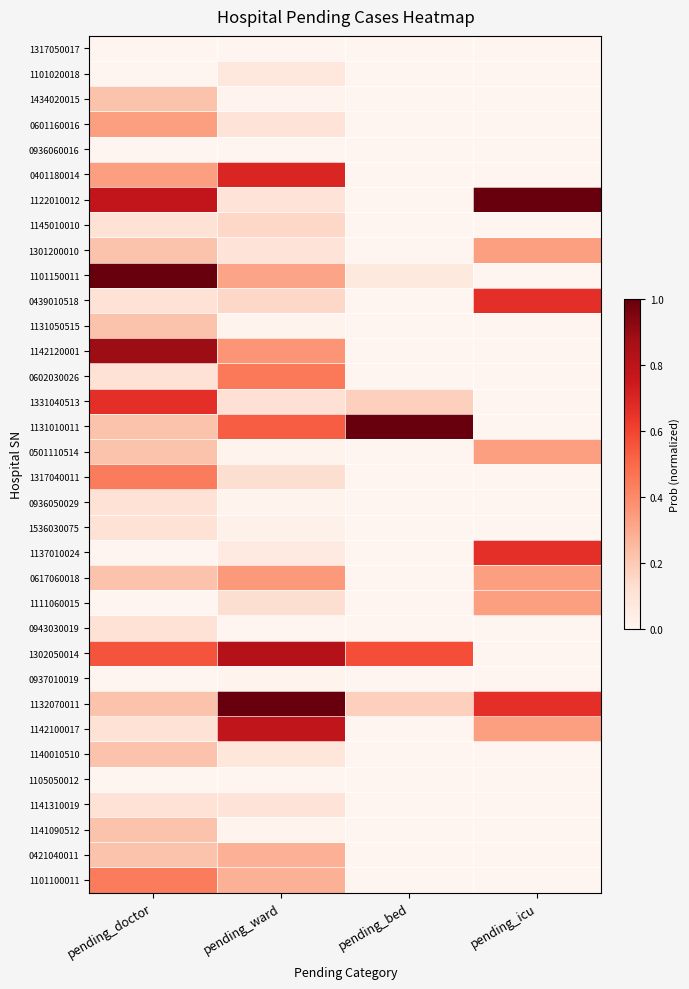

Between pending_ward and pending_icu, which series saw the biggest shift?

1122010012